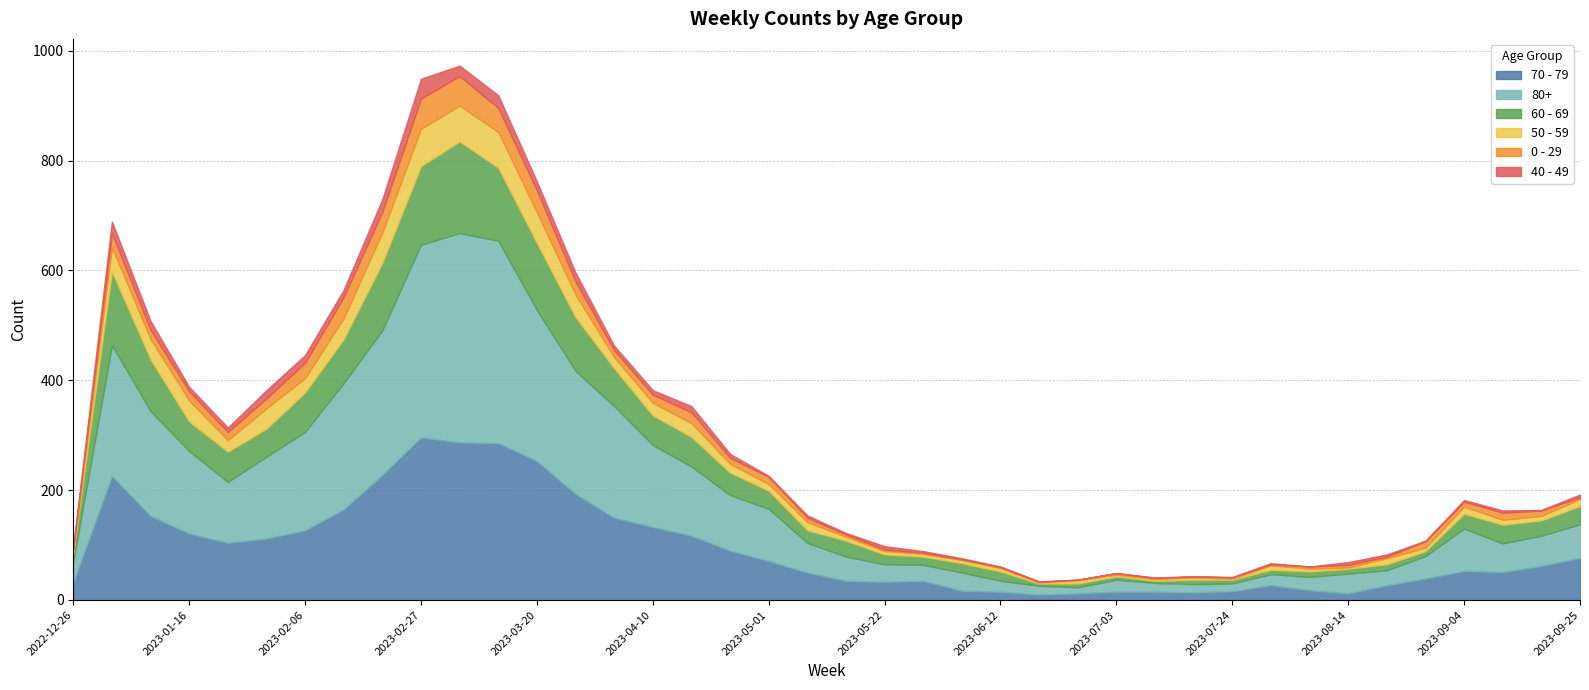

What is the label of the 7th point from the right?

2023-08-14